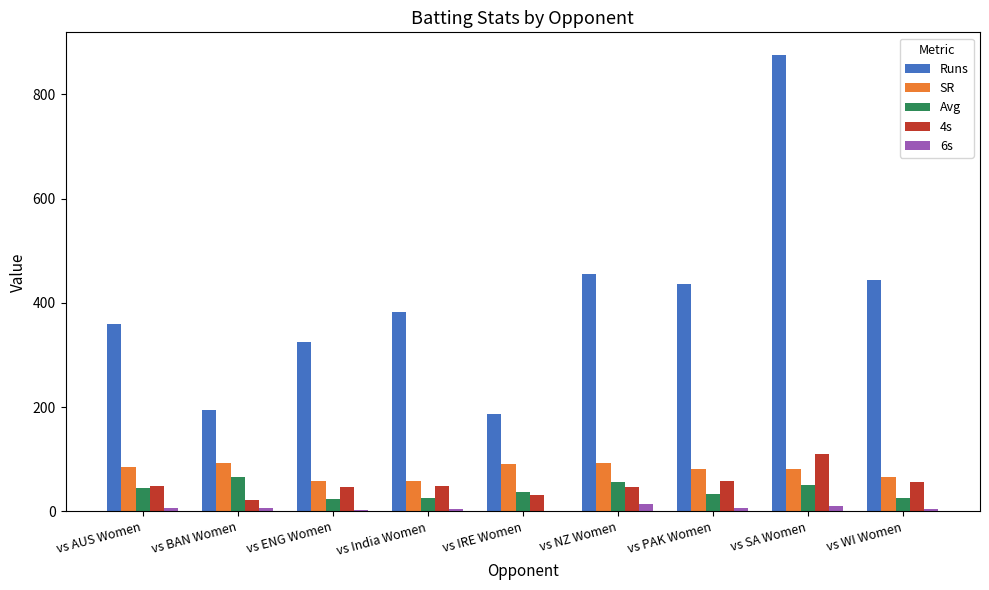

What is the sum of all SR values?

705.6